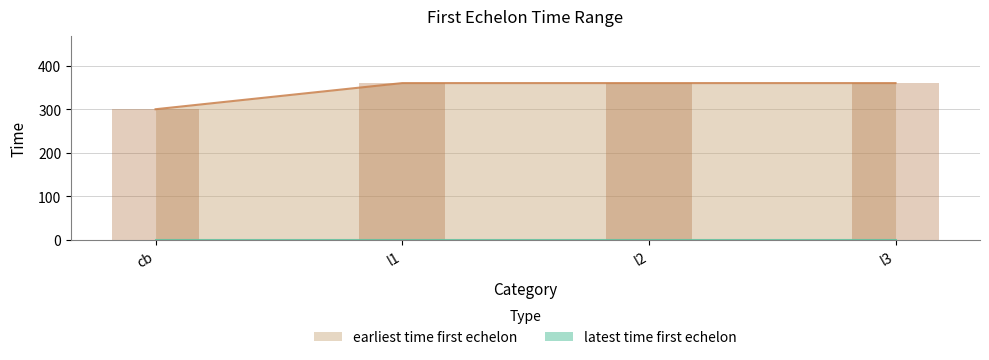

Between l1 and l2, which is larger?

l1